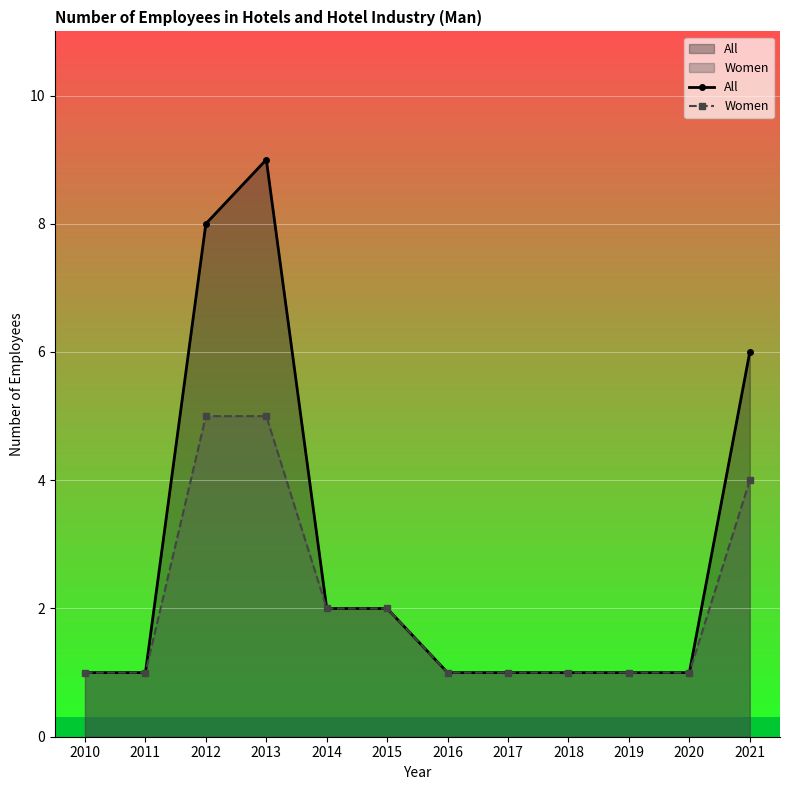

True or false: Women has more than 0 points higher than both neighbors.

False